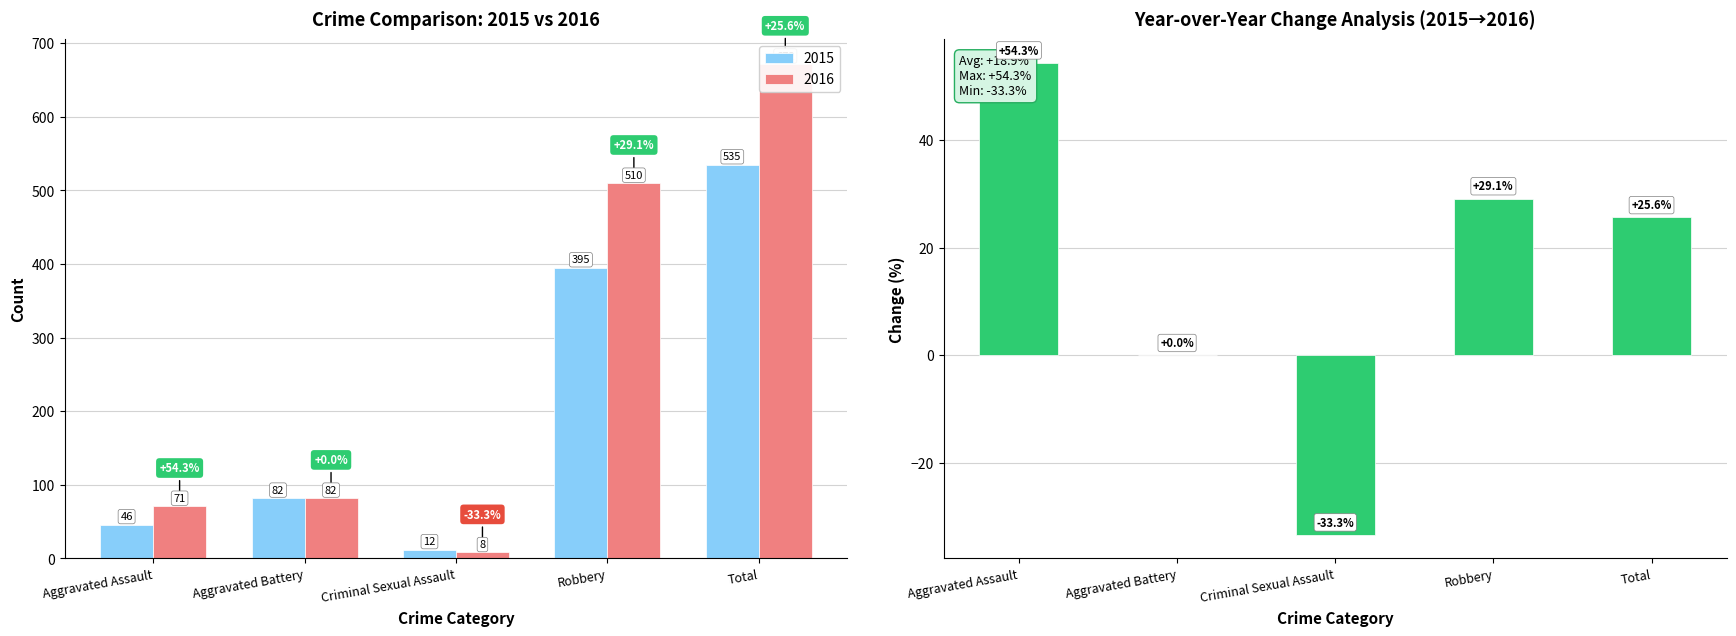

What is the sum of all values?

75.7